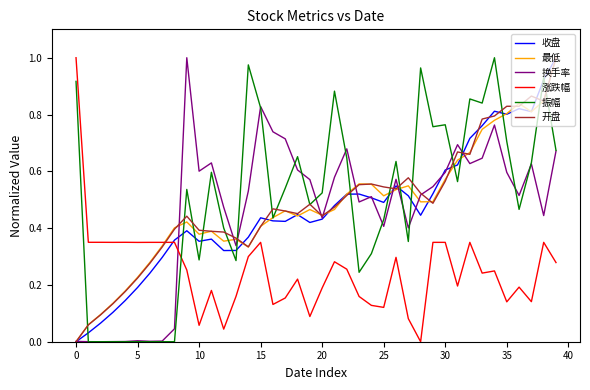

Which series has the largest total across all categories?

振幅